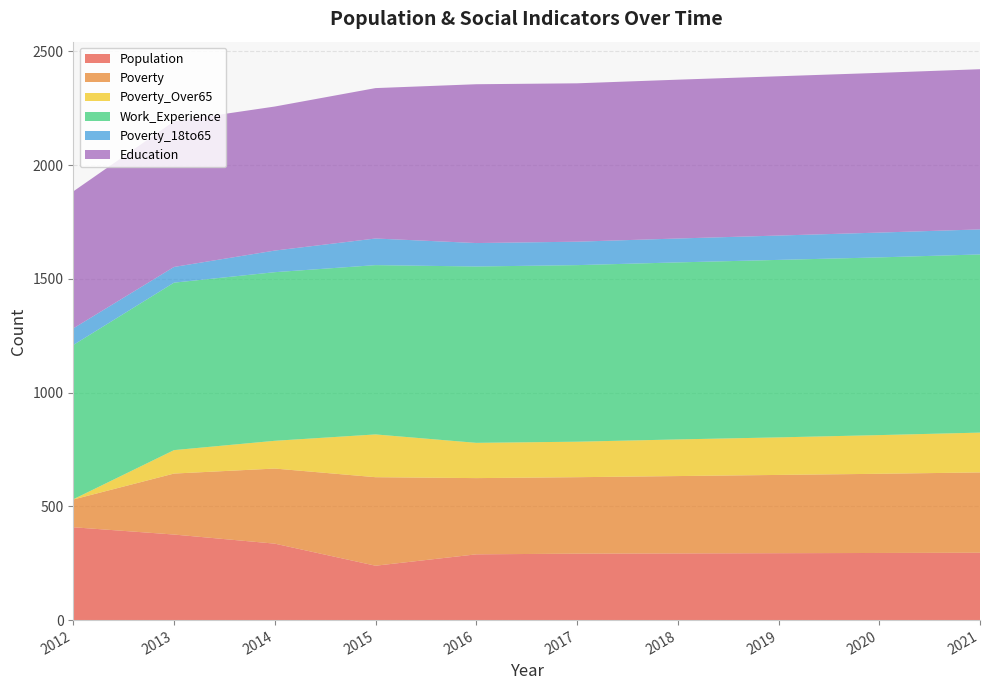

Reading left to right, transcribe all the data shown in this chart.

Population: 2012=408	2013=376	2014=336	2015=239	2016=289	2017=292	2018=293	2019=294	2020=295	2021=296
Poverty: 2012=122	2013=268	2014=330	2015=389	2016=335	2017=336	2018=340	2019=344	2020=348	2021=353
Poverty_Over65: 2012=1	2013=103	2014=122	2015=188	2016=155	2017=156	2018=161	2019=165	2020=170	2021=175
Work_Experience: 2012=678	2013=736	2014=741	2015=744	2016=775	2017=776	2018=778	2019=780	2020=781	2021=783
Poverty_18to65: 2012=73	2013=69	2014=95	2015=117	2016=103	2017=103	2018=105	2019=107	2020=109	2021=110
Education: 2012=602	2013=640	2014=633	2015=661	2016=698	2017=696	2018=698	2019=700	2020=702	2021=704